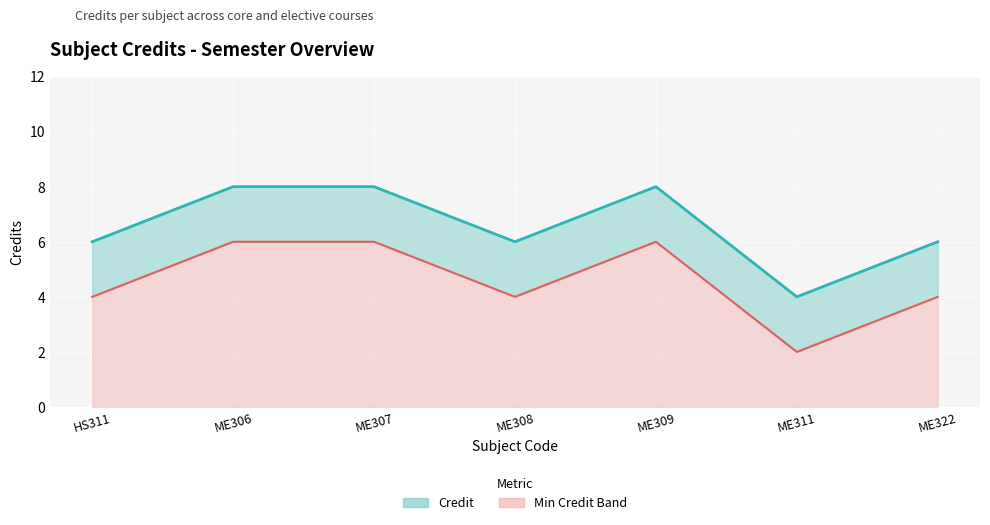

How many Min Credit (line) values are between 4 and 6?

6